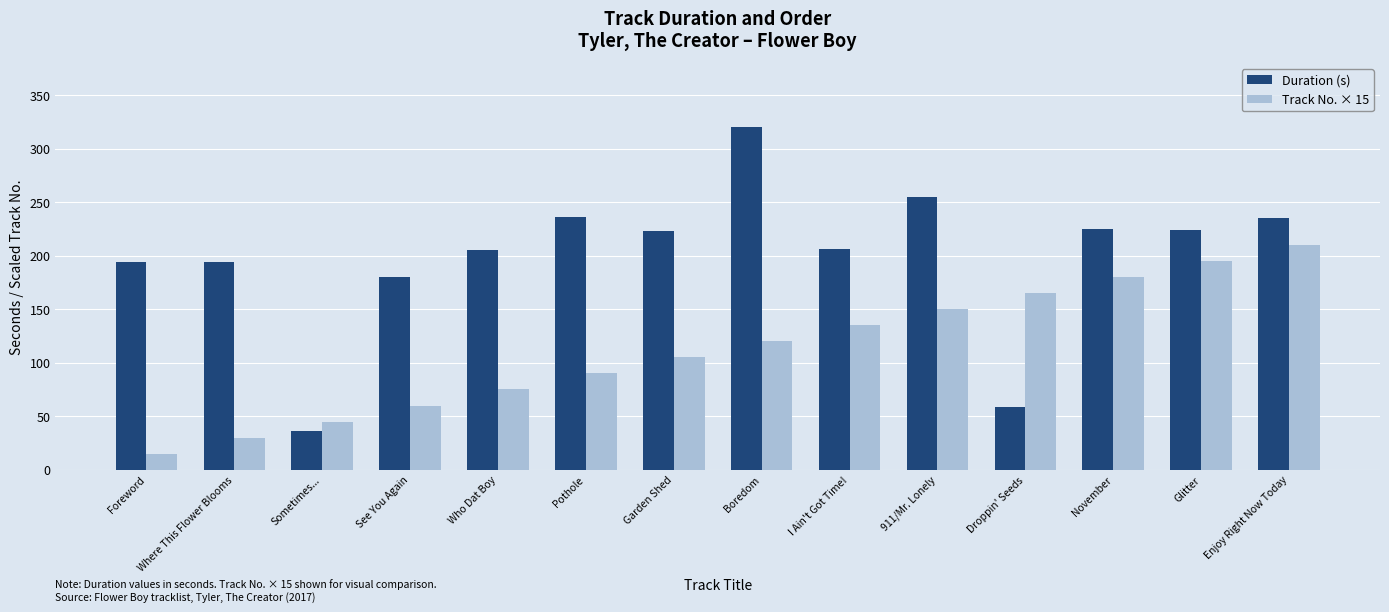

Rank the categories by Track No. × 15 value from lowest to highest.

Foreword, Where This Flower Blooms, Sometimes..., See You Again, Who Dat Boy, Pothole, Garden Shed, Boredom, I Ain't Got Time!, 911/Mr. Lonely, Droppin' Seeds, November, Glitter, Enjoy Right Now Today